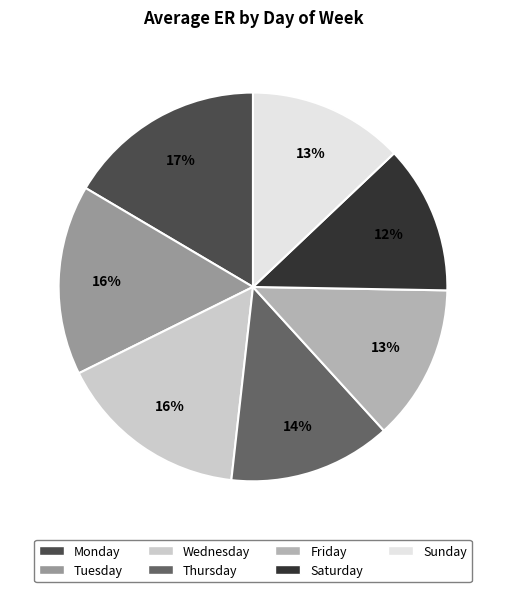

Which slice is the smallest?

Saturday